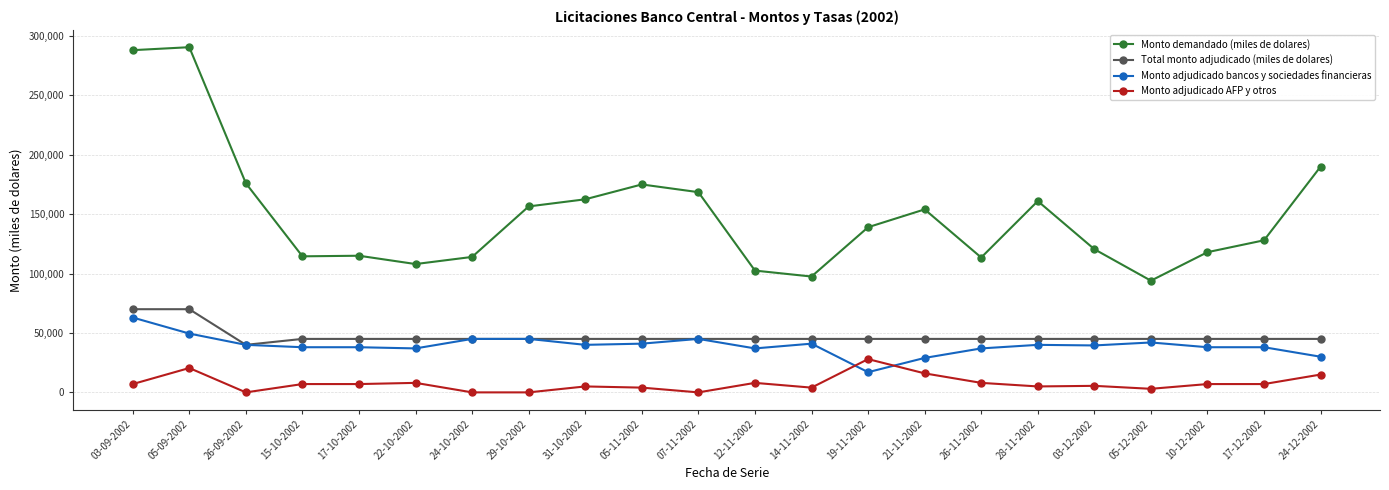

Which series has the largest total across all categories?

Monto demandado (miles de dolares)